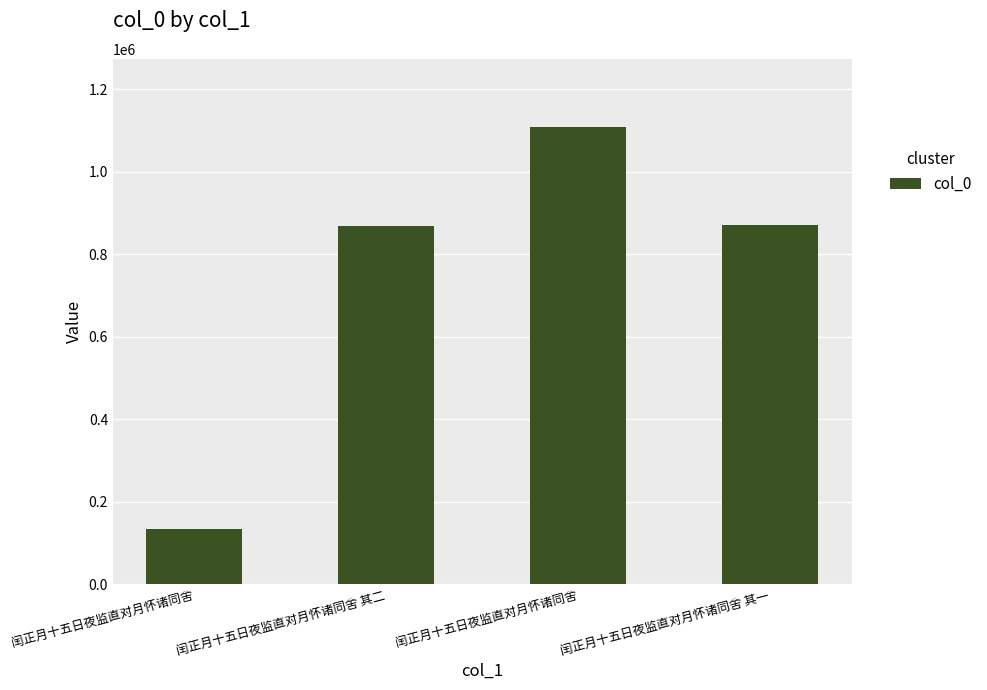

Does the chart contain stacked bars?

No